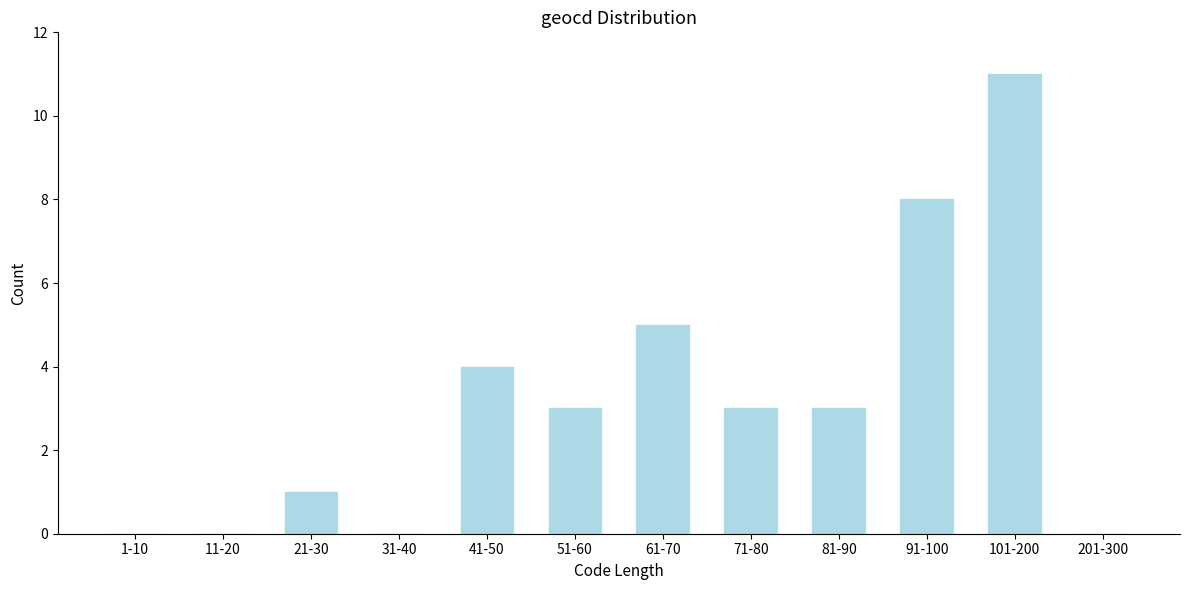

Reading left to right, extract all data points from this chart.

1-10=0	11-20=0	21-30=1	31-40=0	41-50=4	51-60=3	61-70=5	71-80=3	81-90=3	91-100=8	101-200=11	201-300=0